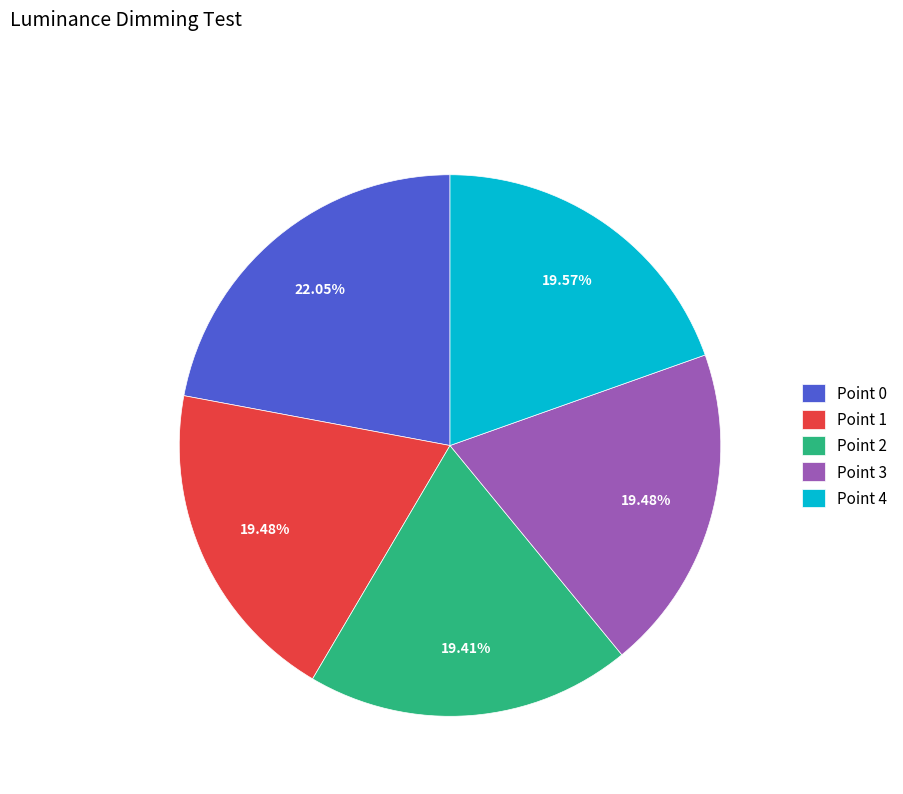

The Point 0 slice represents 22% of the pie. True or false?

True